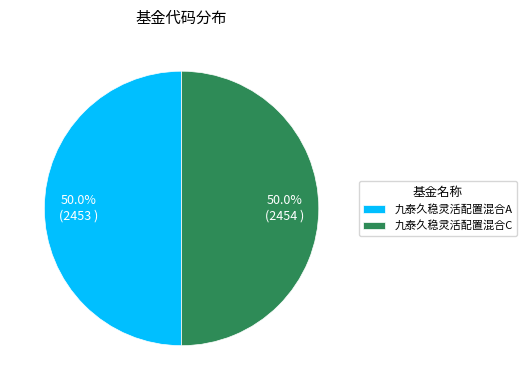

What is the ratio of the value at 九泰久稳灵活配置混合C to the value at 九泰久稳灵活配置混合A?

1.0